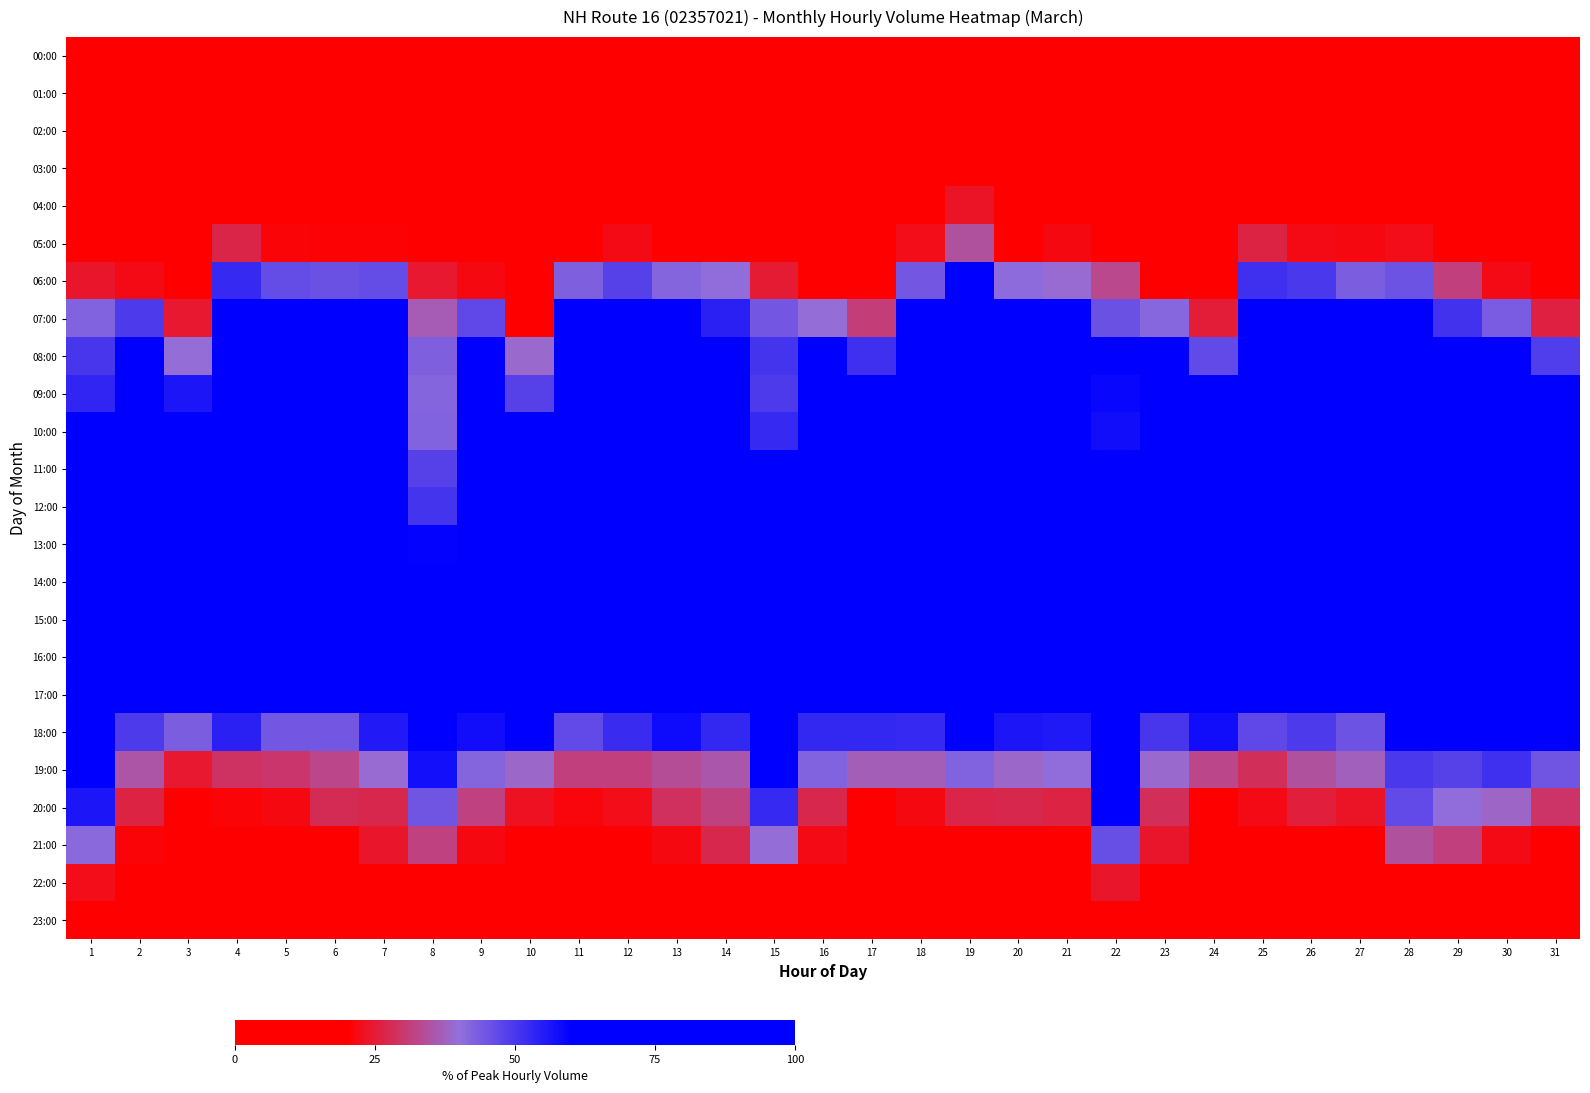

Reading right to left, what are all the values shown in this chart?

00:00: 31=5.7	30=5.7	29=3.2	28=3.7	27=4.1	26=4.7	25=3.5	24=3.8	23=7.6	22=3.5	21=3.2	20=2.1	19=10.1	18=2.9	17=3.8	16=7.2	15=2.8	14=4.2	13=4.4	12=4.2	11=2.3	10=4.2	9=6.1	8=2.7	7=5.2	6=3.6	5=2.9	4=3.8	3=2.4	2=6.6	1=2.8
01:00: 31=2.6	30=3.9	29=2.0	28=2.7	27=1.9	26=2.6	25=2.5	24=2.3	23=5.0	22=1.3	21=1.5	20=1.3	19=6.5	18=1.6	17=2.1	16=3.0	15=1.3	14=2.1	13=1.6	12=2.5	11=1.5	10=2.3	9=3.3	8=1.7	7=1.4	6=3.0	5=2.0	4=2.5	3=1.8	2=4.1	1=1.4
02:00: 31=2.1	30=2.2	29=2.2	28=2.3	27=2.2	26=1.9	25=1.3	24=1.9	23=2.5	22=1.7	21=1.9	20=2.1	19=4.7	18=1.8	17=1.7	16=2.3	15=2.2	14=2.1	13=1.6	12=3.6	11=1.4	10=0.6	9=1.4	8=1.7	7=3.2	6=2.6	5=2.0	4=1.7	3=1.5	2=2.3	1=1.7
03:00: 31=2.0	30=1.7	29=2.8	28=4.7	27=3.8	26=4.9	25=4.9	24=0.7	23=2.3	22=3.3	21=3.6	20=3.3	19=5.4	18=3.2	17=1.4	16=2.4	15=2.4	14=4.2	13=3.7	12=5.0	11=3.9	10=0.6	9=2.1	8=2.6	7=3.2	6=3.6	5=5.6	4=5.4	3=1.3	2=2.0	1=1.8
04:00: 31=2.1	30=4.5	29=6.3	28=9.0	27=10.9	26=10.0	25=13.1	24=1.8	23=3.6	22=7.1	21=8.5	20=10.0	19=23.7	18=12.0	17=1.8	16=3.9	15=6.2	14=9.2	13=11.0	12=11.5	11=11.8	10=2.4	9=3.2	8=5.6	7=9.5	6=10.5	5=11.7	4=13.8	3=1.6	2=3.4	1=7.7
05:00: 31=6.7	30=9.0	29=13.6	28=22.6	27=21.6	26=22.0	25=26.3	24=5.0	23=8.3	22=14.5	21=21.7	20=19.3	19=34.5	18=22.3	17=3.5	16=7.0	15=12.9	14=18.3	13=19.3	12=22.0	11=20.3	10=4.4	9=9.0	8=11.0	7=20.6	6=20.6	5=20.8	4=26.6	3=4.6	2=9.4	1=12.4
06:00: 31=11.6	30=22.0	29=31.3	28=45.1	27=43.0	26=49.9	25=51.2	24=12.4	23=16.7	22=32.9	21=39.2	20=40.7	19=64.4	18=44.3	17=13.6	16=18.1	15=25.0	14=40.4	13=42.1	12=48.3	11=42.6	10=10.0	9=21.5	8=24.5	7=46.4	6=45.6	5=46.4	4=52.4	3=11.1	2=22.1	1=23.9
07:00: 31=25.9	30=43.5	29=51.0	28=61.8	27=67.8	26=72.0	25=76.6	24=25.0	23=41.4	22=45.7	21=63.1	20=61.7	19=92.1	18=60.2	17=31.0	16=39.7	15=44.2	14=54.2	13=62.2	12=70.6	11=68.1	10=19.5	9=47.2	8=36.7	7=70.1	6=71.6	5=71.2	4=75.3	3=24.4	2=49.3	1=42.5
08:00: 31=49.2	30=66.9	29=63.5	28=78.9	27=66.8	26=83.6	25=85.3	24=46.6	23=64.7	22=60.4	21=72.7	20=72.4	19=77.0	18=75.8	17=51.2	16=60.9	15=50.6	14=69.3	13=70.1	12=84.3	11=82.7	10=38.7	9=68.5	8=42.9	7=79.9	6=82.2	5=83.7	4=92.6	3=39.7	2=60.2	1=50.3
09:00: 31=68.5	30=93.5	29=60.6	28=69.1	27=66.2	26=66.6	25=77.2	24=60.0	23=74.5	22=58.6	21=66.3	20=65.6	19=80.2	18=72.3	17=62.1	16=71.7	15=49.6	14=70.6	13=72.5	12=79.6	11=71.6	10=48.3	9=82.8	8=41.8	7=72.1	6=72.5	5=74.3	4=82.0	3=56.2	2=83.2	1=53.5
10:00: 31=100.0	30=96.5	29=68.9	28=70.4	27=82.3	26=76.3	25=75.5	24=83.5	23=92.4	22=57.6	21=68.8	20=77.1	19=67.3	18=78.0	17=82.3	16=97.1	15=52.4	14=65.2	13=75.2	12=83.0	11=75.2	10=72.9	9=91.9	8=42.4	7=74.1	6=78.6	5=78.5	4=85.1	3=82.2	2=94.3	1=62.1
11:00: 31=98.5	30=100.0	29=71.9	28=79.4	27=79.1	26=76.9	25=82.6	24=97.2	23=100.0	22=70.2	21=78.1	20=75.9	19=78.4	18=82.3	17=98.0	16=100.0	15=61.7	14=74.3	13=81.9	12=89.1	11=86.0	10=88.7	9=100.0	8=48.3	7=82.2	6=76.9	5=85.9	4=88.4	3=90.3	2=100.0	1=70.4
12:00: 31=85.7	30=96.1	29=71.6	28=84.0	27=82.8	26=79.5	25=82.2	24=100.0	23=91.2	22=66.0	21=72.4	20=79.4	19=91.4	18=91.8	17=95.7	16=96.0	15=62.0	14=76.9	13=83.6	12=90.0	11=79.5	10=100.0	9=85.0	8=50.4	7=81.2	6=81.4	5=80.5	4=82.8	3=100.0	2=88.9	1=66.7
13:00: 31=69.7	30=95.0	29=78.8	28=77.7	27=78.2	26=76.9	25=88.2	24=89.1	23=85.2	22=73.4	21=77.0	20=77.4	19=92.4	18=81.1	17=88.6	16=84.9	15=68.5	14=80.8	13=79.7	12=86.9	11=83.3	10=94.9	9=84.1	8=59.6	7=83.2	6=75.6	5=79.4	4=88.0	3=89.7	2=85.4	1=70.8
14:00: 31=68.9	30=99.9	29=79.8	28=91.4	27=81.0	26=82.5	25=84.8	24=94.7	23=84.5	22=79.7	21=89.0	20=87.3	19=87.1	18=86.6	17=97.4	16=87.3	15=73.2	14=78.6	13=91.0	12=92.5	11=91.0	10=93.8	9=84.6	8=68.8	7=90.0	6=82.2	5=89.0	4=94.1	3=92.3	2=87.5	1=78.2
15:00: 31=82.4	30=99.4	29=97.6	28=100.0	27=98.8	26=95.8	25=90.7	24=92.6	23=85.1	22=100.0	21=93.5	20=100.0	19=93.9	18=98.7	17=100.0	16=97.6	15=90.4	14=100.0	13=94.8	12=96.1	11=100.0	10=97.9	9=88.4	8=88.2	7=98.6	6=98.5	5=96.8	4=100.0	3=89.9	2=84.8	1=86.0
16:00: 31=87.3	30=88.4	29=100.0	28=98.7	27=100.0	26=100.0	25=100.0	24=95.1	23=83.4	22=99.9	21=100.0	20=99.6	19=100.0	18=100.0	17=98.3	16=89.8	15=100.0	14=99.0	13=100.0	12=100.0	11=90.9	10=96.2	9=76.9	8=100.0	7=100.0	6=100.0	5=100.0	4=97.2	3=85.7	2=79.4	1=100.0
17:00: 31=81.4	30=82.3	29=88.4	28=89.2	27=80.9	26=75.1	25=76.6	24=77.1	23=77.3	22=94.9	21=76.3	20=84.0	19=79.1	18=76.6	17=88.9	16=71.1	15=94.4	14=79.0	13=79.2	12=83.0	11=70.6	10=86.6	9=66.3	8=96.4	7=83.1	6=77.8	5=80.9	4=68.2	3=66.8	2=67.7	1=92.9
18:00: 31=65.7	30=76.3	29=67.2	28=67.7	27=45.0	26=49.4	25=47.0	24=57.7	23=50.1	22=78.0	21=55.6	20=56.1	19=60.1	18=52.6	17=52.8	16=52.8	15=72.4	14=52.7	13=58.1	12=52.3	11=46.7	10=60.2	9=57.7	8=70.7	7=55.4	6=44.3	5=44.2	4=54.0	3=43.0	2=49.5	1=74.5
19:00: 31=44.7	30=51.3	29=48.3	28=49.9	27=37.4	26=34.7	25=28.5	24=32.6	23=39.0	22=66.3	21=40.6	20=38.4	19=42.4	18=36.9	17=36.9	16=42.4	15=61.1	14=35.6	13=33.8	12=31.6	11=31.3	10=38.6	9=42.1	8=57.1	7=39.4	6=32.6	5=29.7	4=29.1	3=24.4	2=35.2	1=69.2
20:00: 31=29.6	30=38.0	29=40.3	28=46.8	27=23.6	26=25.7	25=22.3	24=19.8	23=28.5	22=62.9	21=26.4	20=27.3	19=26.6	18=21.7	17=18.9	16=27.1	15=52.4	14=31.7	13=28.8	12=22.4	11=21.1	10=23.4	9=31.9	8=44.6	7=27.2	6=27.9	5=21.6	4=21.1	3=13.5	2=26.3	1=56.0
21:00: 31=16.6	30=22.2	29=31.4	28=34.4	27=15.6	26=19.7	25=15.9	24=9.8	23=24.1	22=45.8	21=20.2	20=19.3	19=20.1	18=18.2	17=10.2	16=22.1	15=39.8	14=27.0	13=21.8	12=16.5	11=14.9	10=11.2	9=21.5	8=32.0	7=24.2	6=17.4	5=15.1	4=13.8	3=6.7	2=21.0	1=41.0
22:00: 31=9.9	30=14.0	29=15.4	28=18.0	27=8.9	26=10.8	25=11.1	24=6.1	23=13.9	22=24.2	21=14.0	20=11.4	19=15.8	18=9.7	17=7.1	16=13.3	15=18.8	14=12.9	13=13.8	12=11.1	11=8.7	10=6.5	9=13.1	8=17.0	7=11.5	6=8.9	5=8.6	4=12.6	3=5.0	2=12.1	1=22.3
23:00: 31=4.3	30=7.7	29=9.2	28=10.0	27=6.5	26=6.7	25=5.4	24=3.4	23=8.2	22=11.3	21=6.2	20=5.4	19=13.3	18=8.5	17=4.1	16=9.4	15=11.7	14=8.1	13=6.4	12=5.8	11=6.8	10=3.9	9=8.1	8=11.5	7=9.3	6=7.9	5=6.4	4=6.4	3=2.8	2=8.9	1=11.4